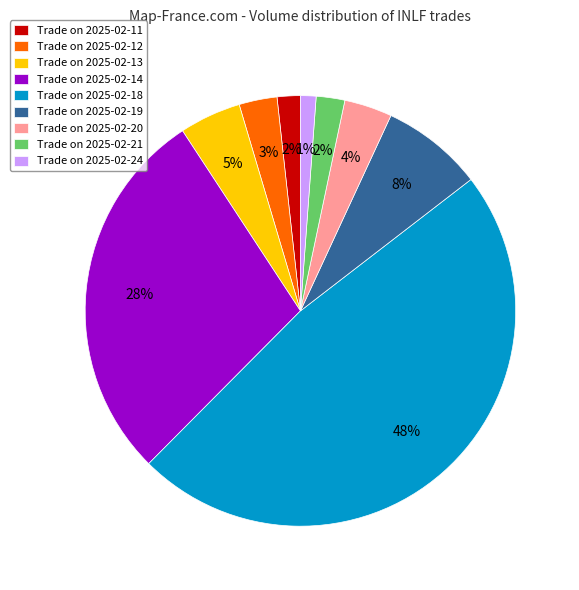

Which category has the smallest portion of the pie?

Trade on 2025-02-24